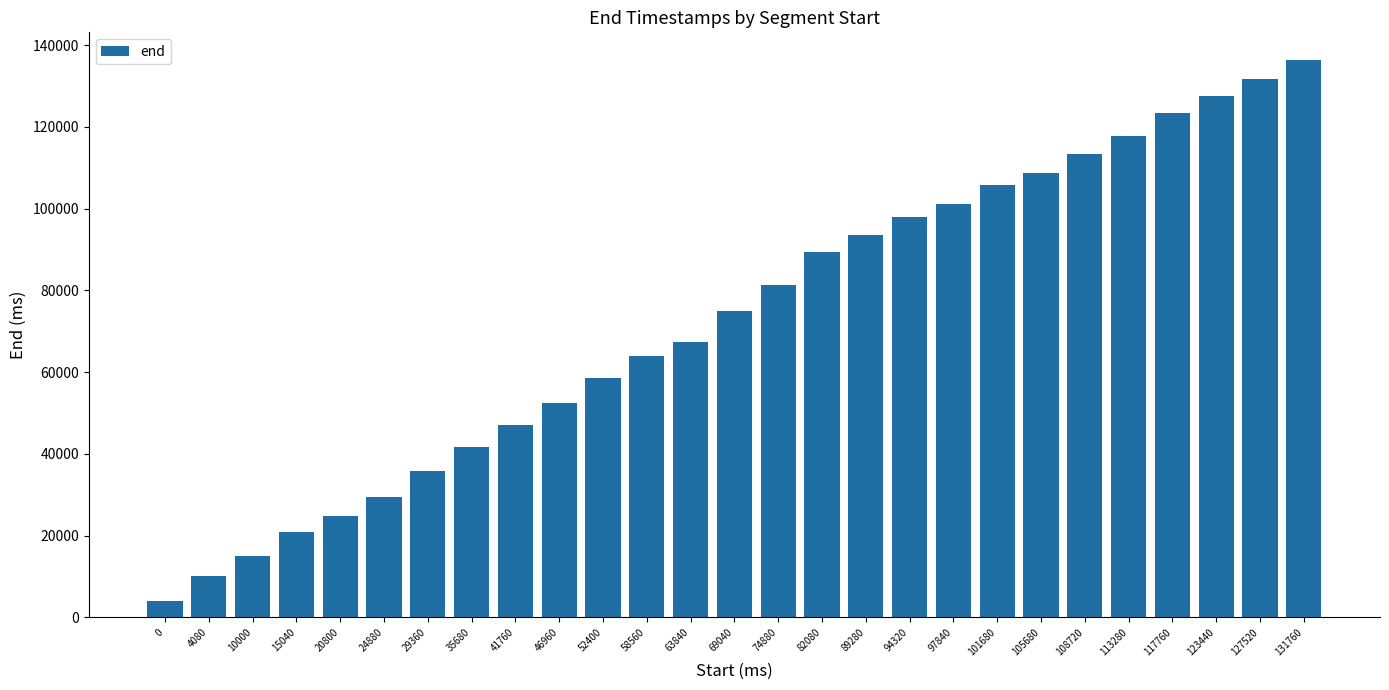

Between 97840 and 123440, which is larger?

123440